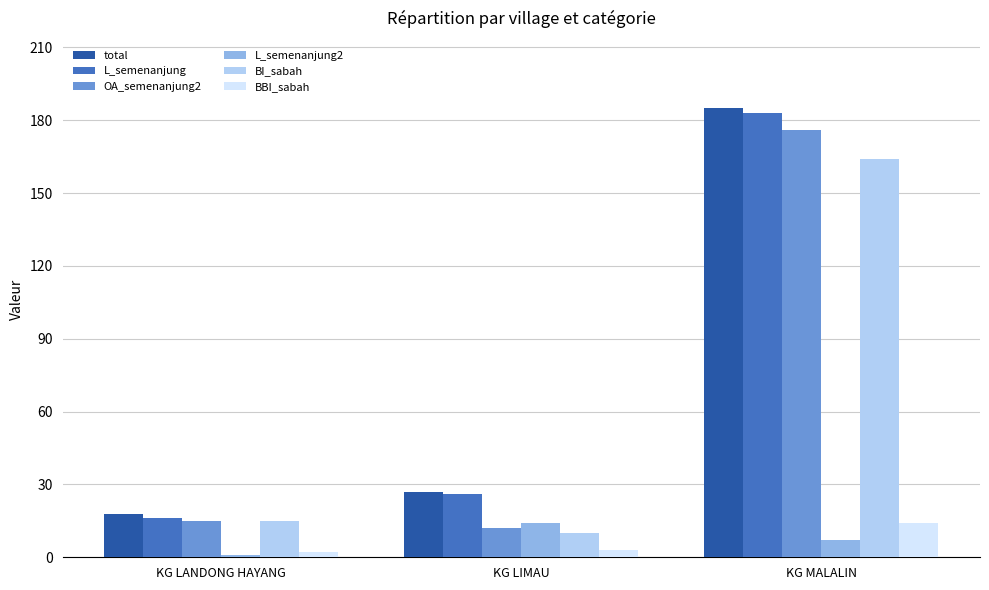

The BI_sabah series shows 111 at KG MALALIN. True or false?

False